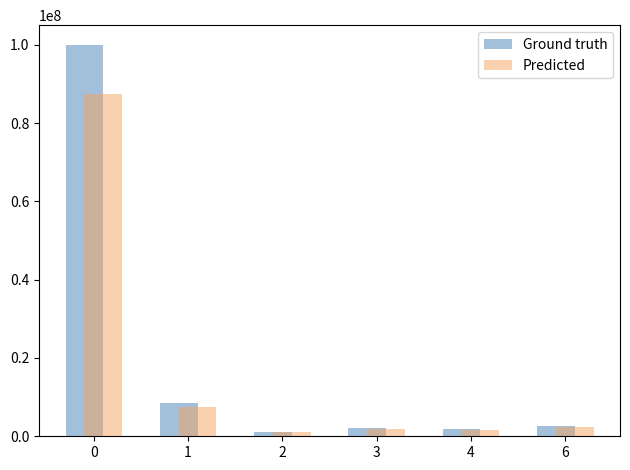

The value of Ground truth at 2 is 1217392.2. True or false?

True